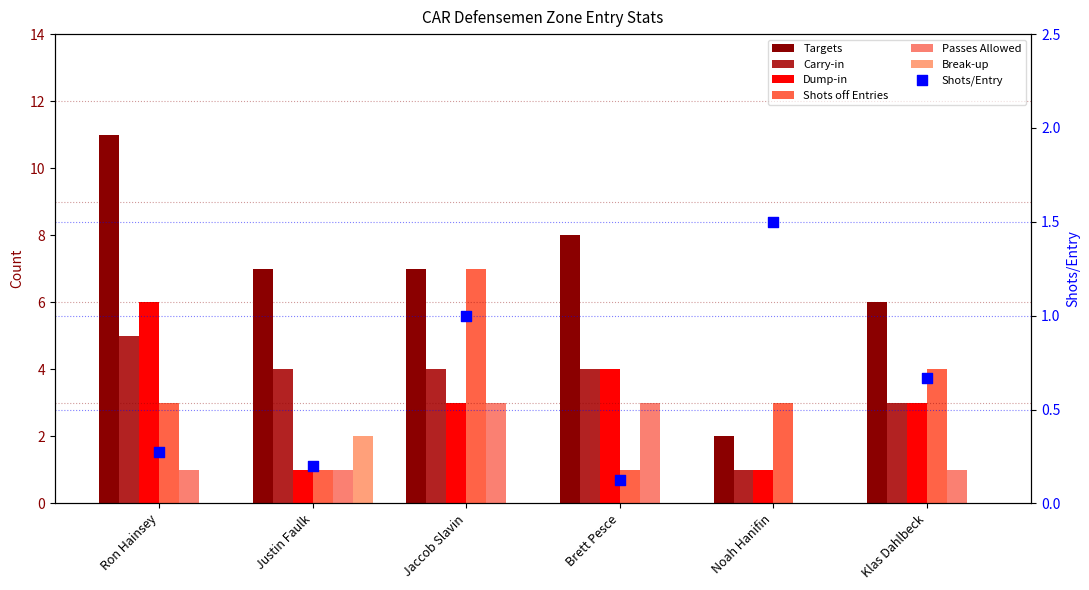

Which series reaches the minimum Y coordinate?

Passes Allowed